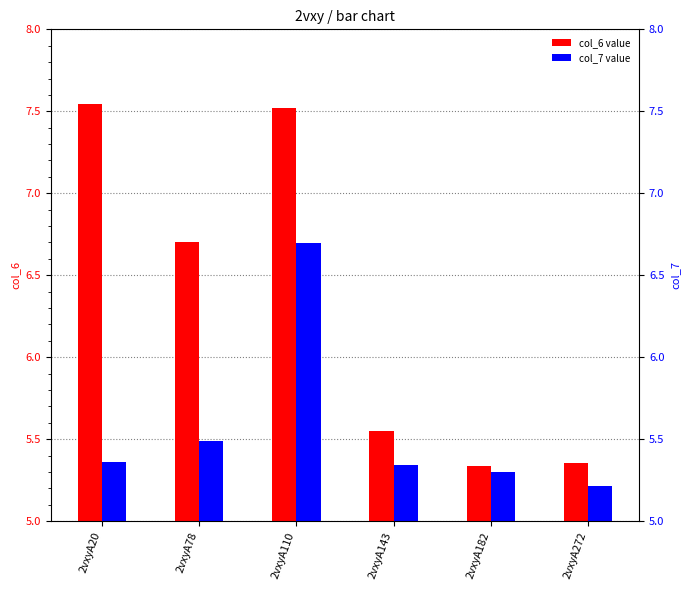

How many data points does each series have?

6